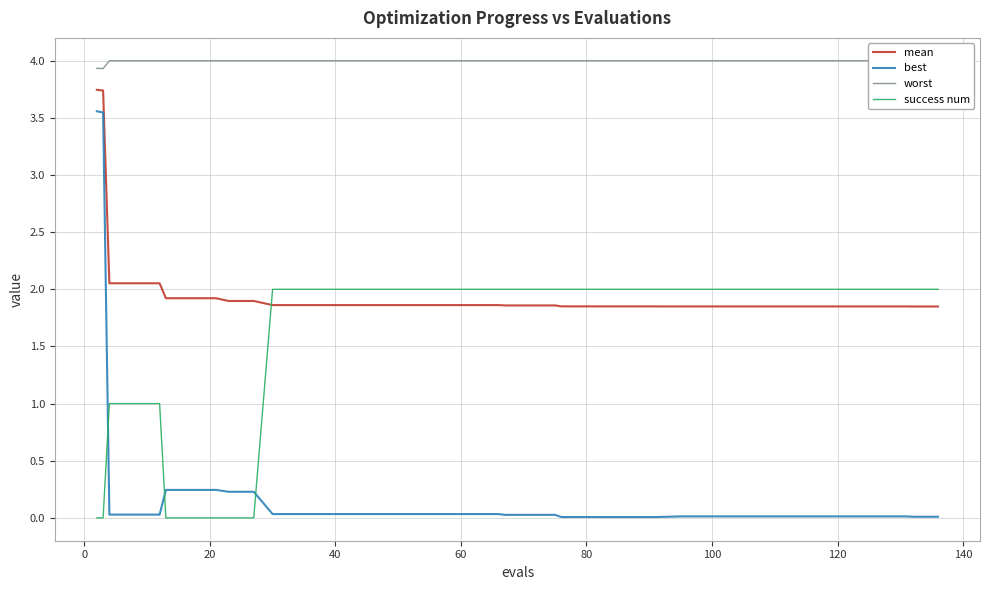

After their last crossing, which series has the higher values: success num or best?

success num